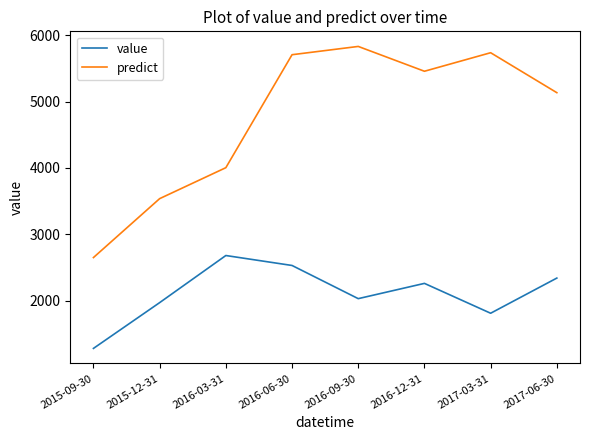

At how many categories does at least one series exceed 5245?

4